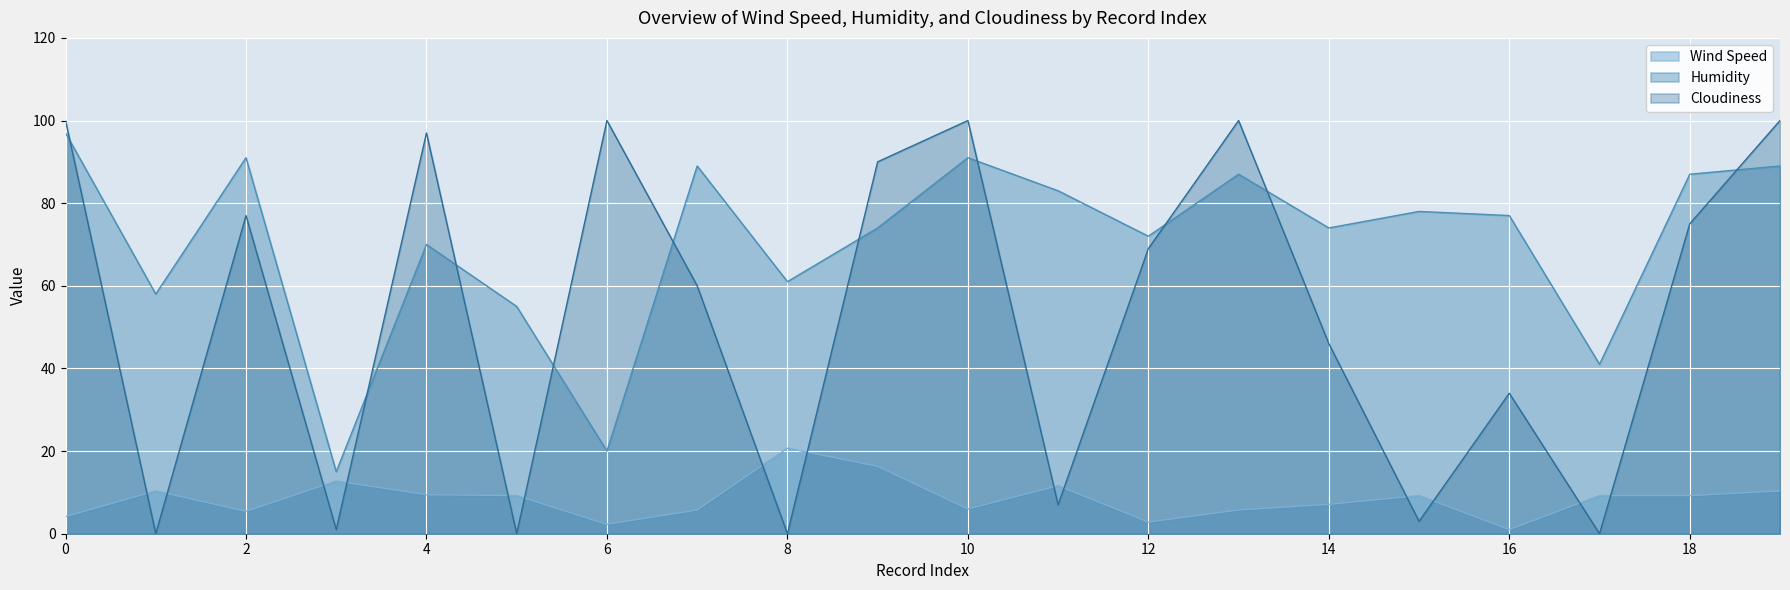

Reading left to right, list all the values displayed in this chart.

Wind Speed: 4.1	10.4	5.4	12.8	9.4	9.2	2.3	5.8	20.7	16.3	6.0	11.6	2.8	5.8	7.1	9.2	1.0	9.2	9.2	10.4
Humidity: 97.0	58.0	91.0	15.0	70.0	55.0	20.0	89.0	61.0	74.0	91.0	83.0	72.0	87.0	74.0	78.0	77.0	41.0	87.0	89.0
Cloudiness: 100.0	0.0	77.0	1.0	97.0	0.0	100.0	60.0	0.0	90.0	100.0	7.0	69.0	100.0	46.0	3.0	34.0	0.0	75.0	100.0